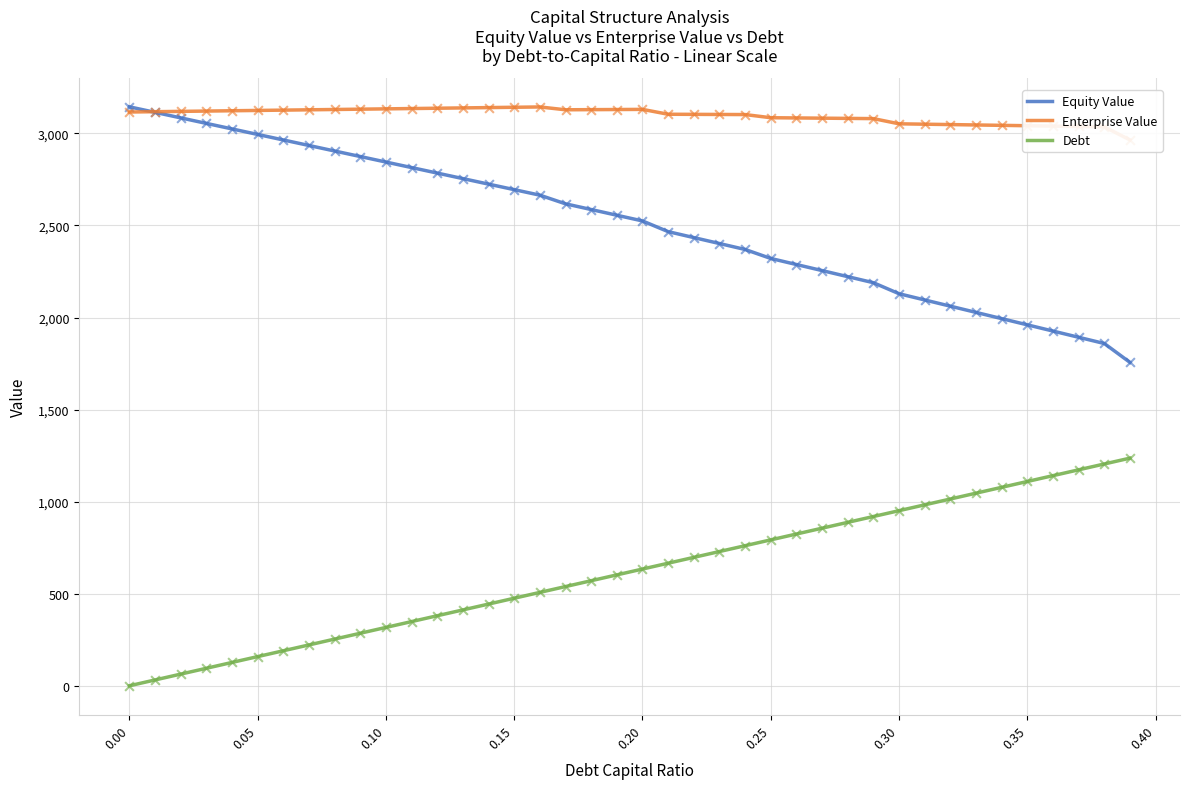

Which series reaches the maximum Y coordinate?

Equity Value